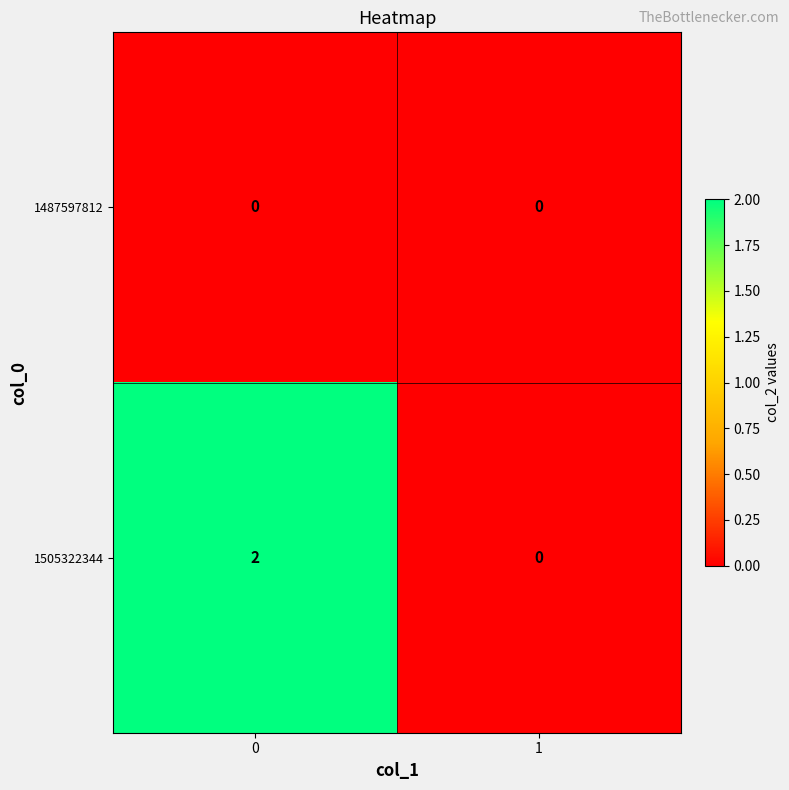

Is it true that 1505322344 equals 1 at 0?

False